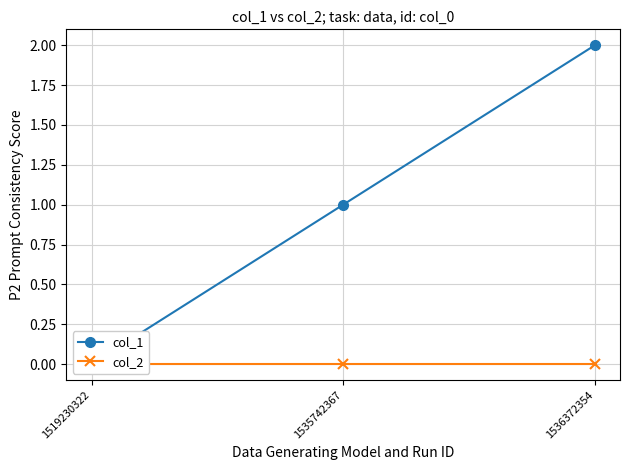

Reading left to right, transcribe all the data shown in this chart.

col_1: 1519230322=0	1535742367=1	1536372354=2
col_2: 1519230322=0	1535742367=0	1536372354=0